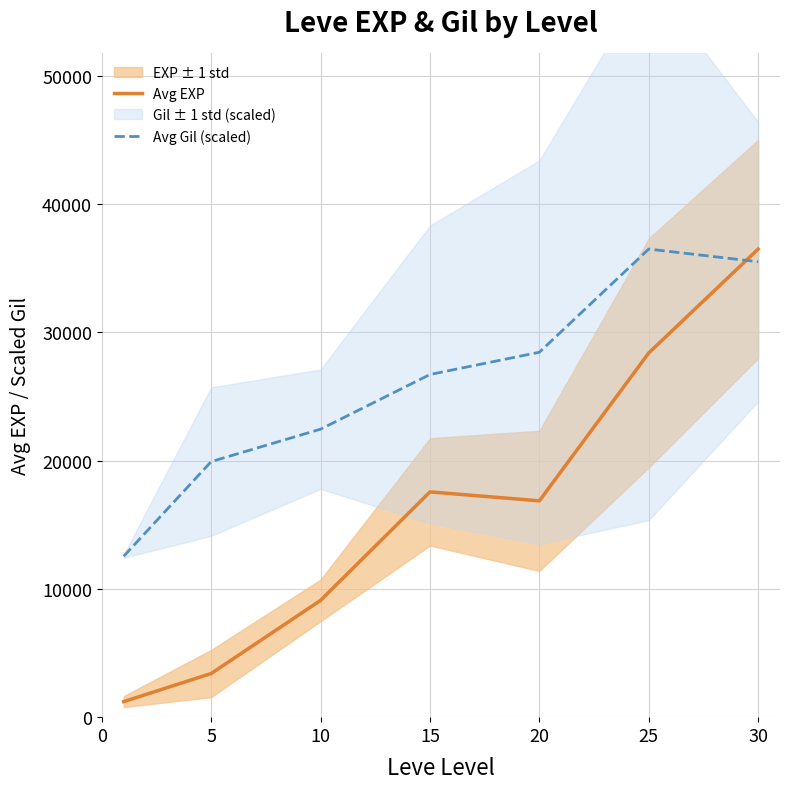

At which label does Avg Gil (scaled) first exceed 26714?

15